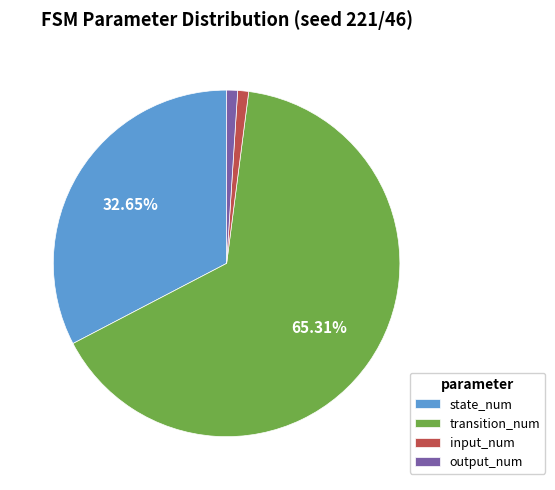

How many slices are in this pie chart?

4